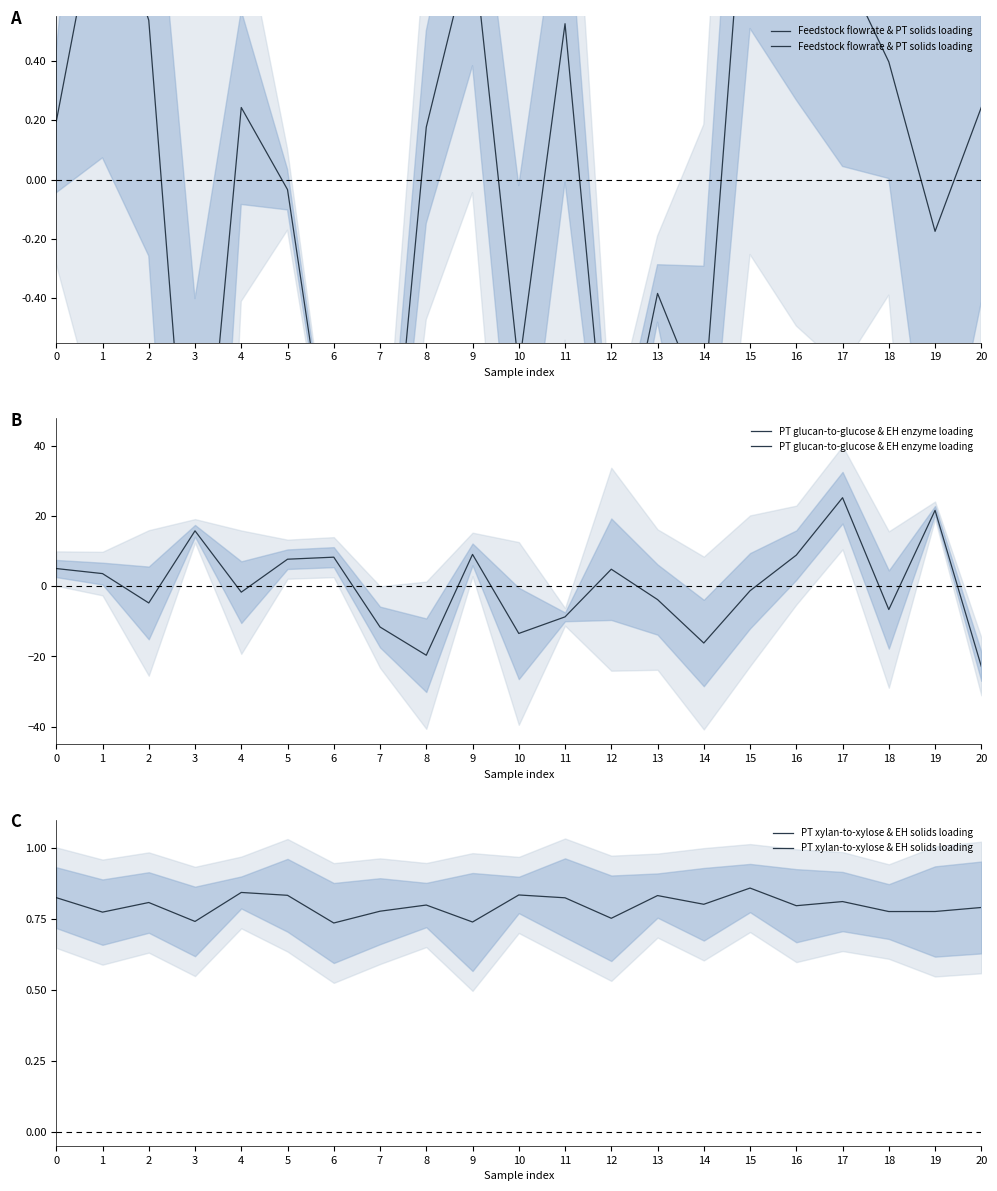

Which category has the lowest value across all series?

20